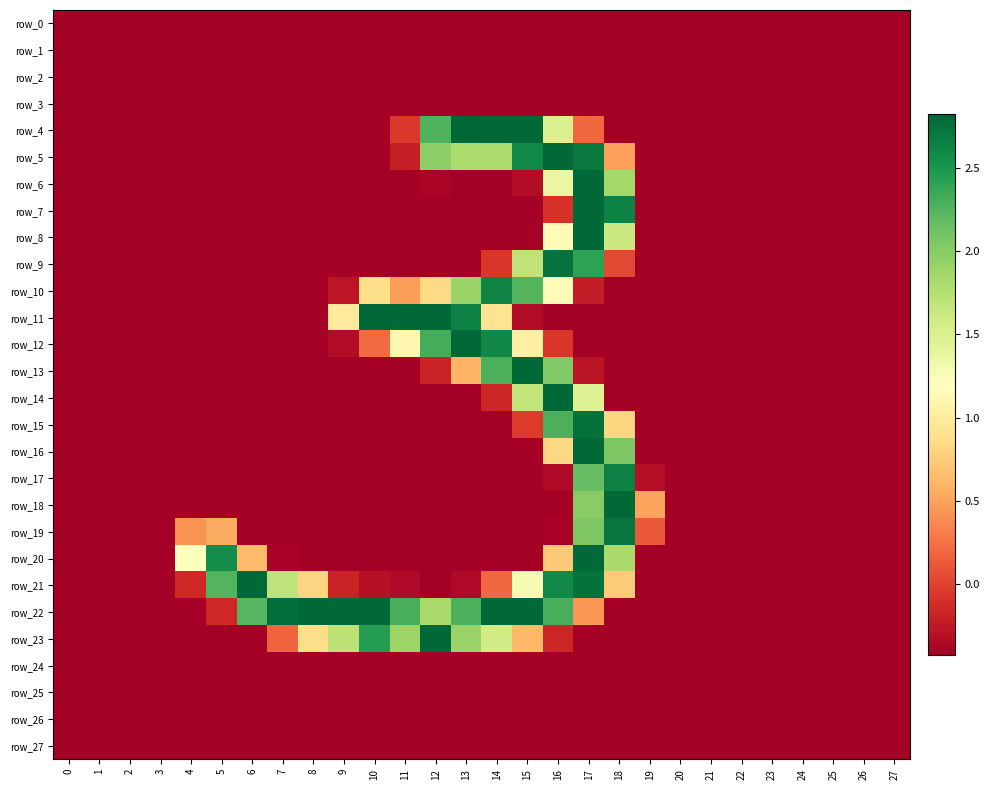

At how many categories does at least one series exceed 1?

15